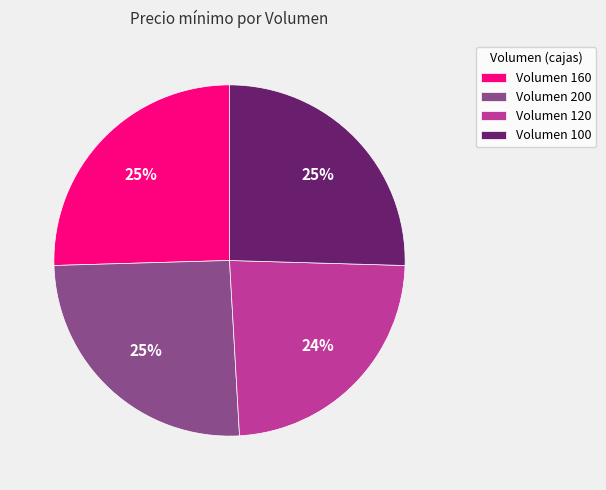

To the nearest percent, what portion does Volumen 120 represent?

24%